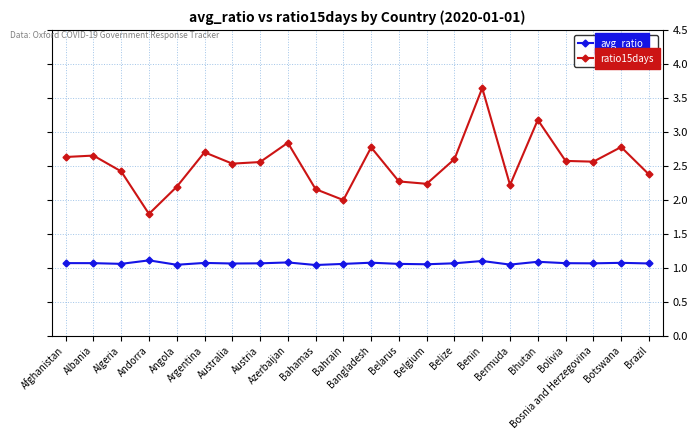

What is the maximum value shown in the chart?

3.6